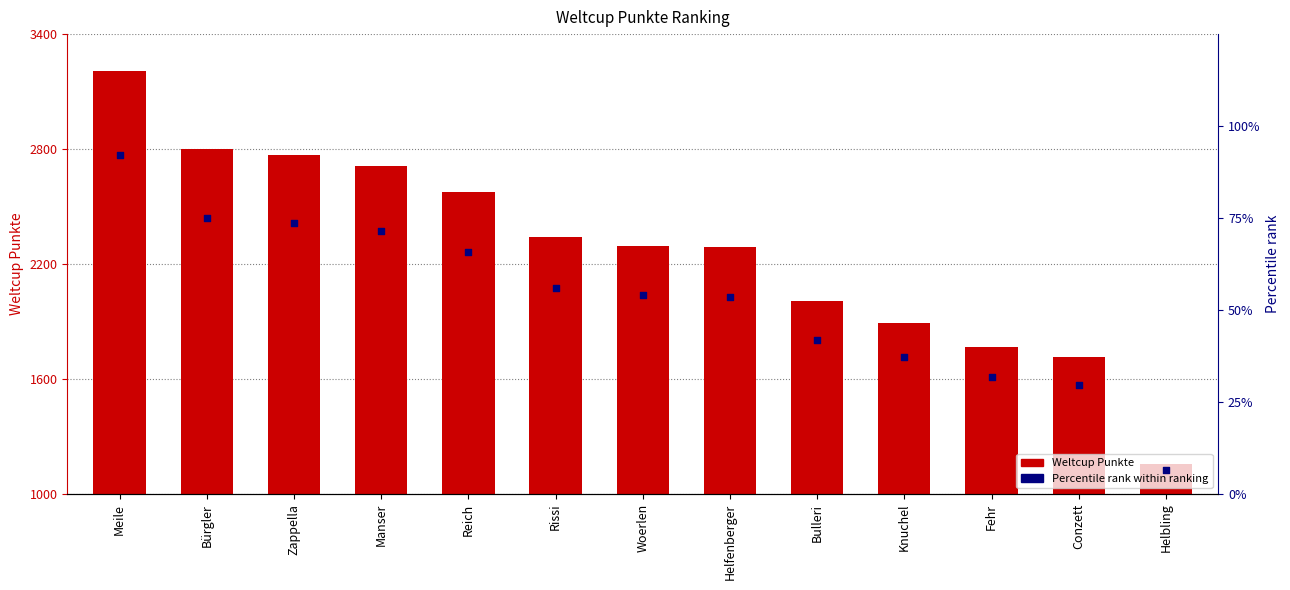

Is the value of Weltcup Punkte at Rissi greater than the value of Percentile rank at Bürgler?

Yes